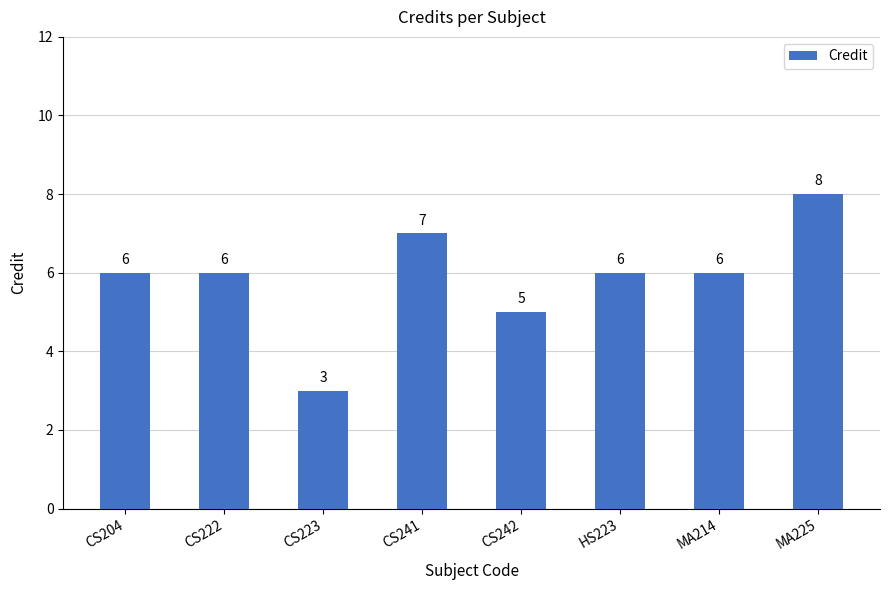

True or false: the data shows 2 at HS223.

False